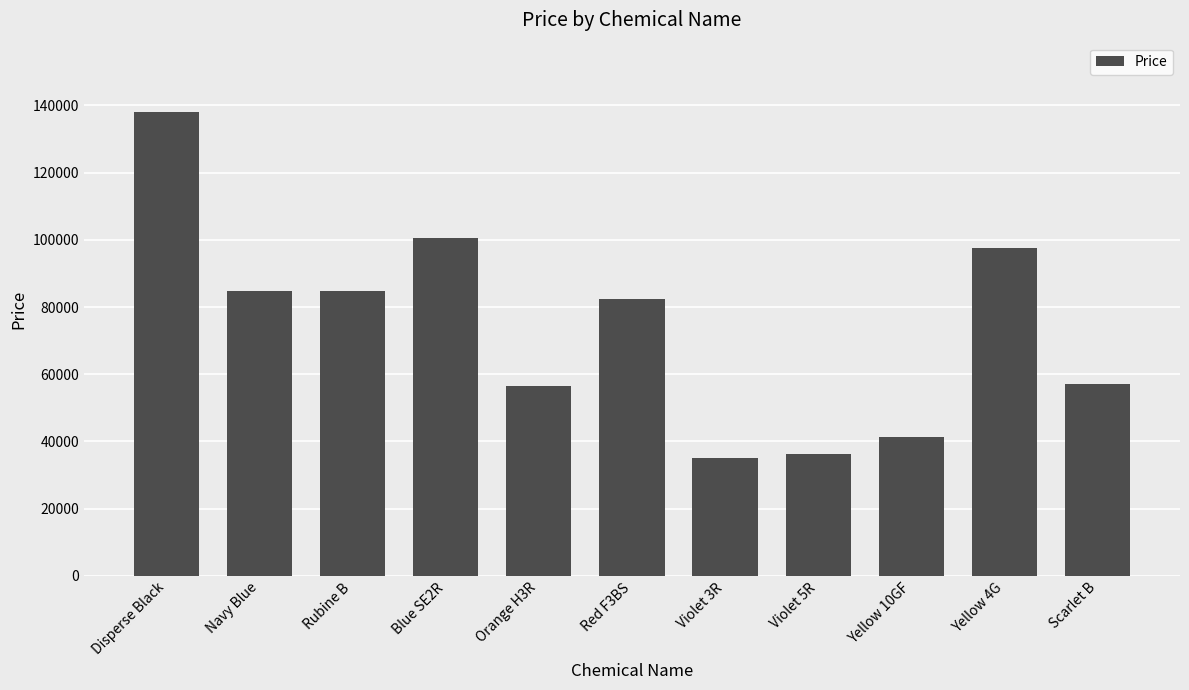

What is the value of the 9th bar from the left?

41250